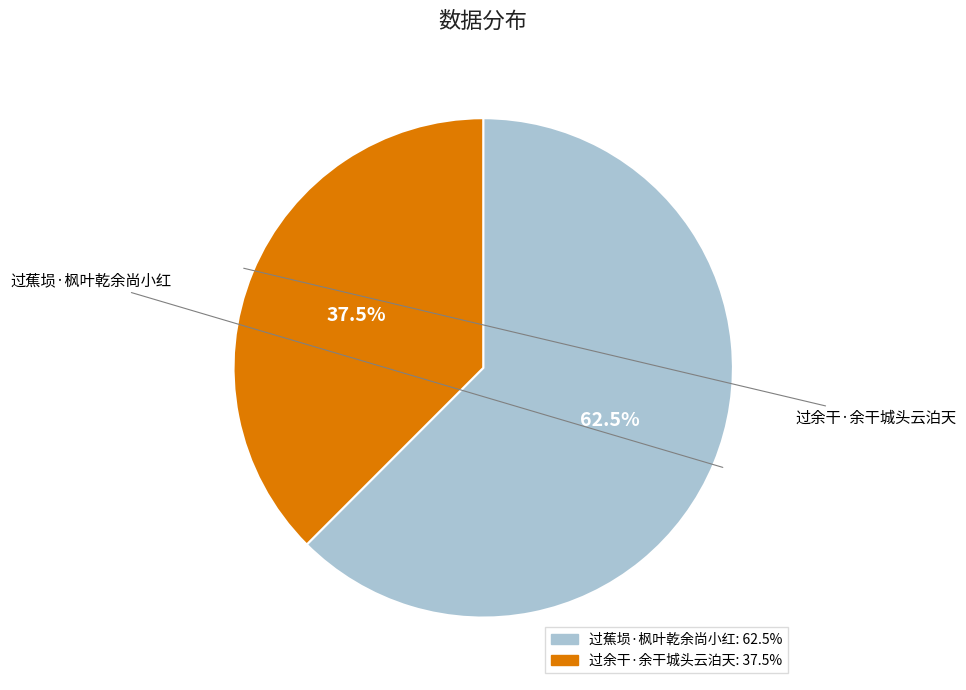

Rank the categories by value from lowest to highest.

过余干·余干城头云泊天, 过蕉埙·枫叶乾余尚小红